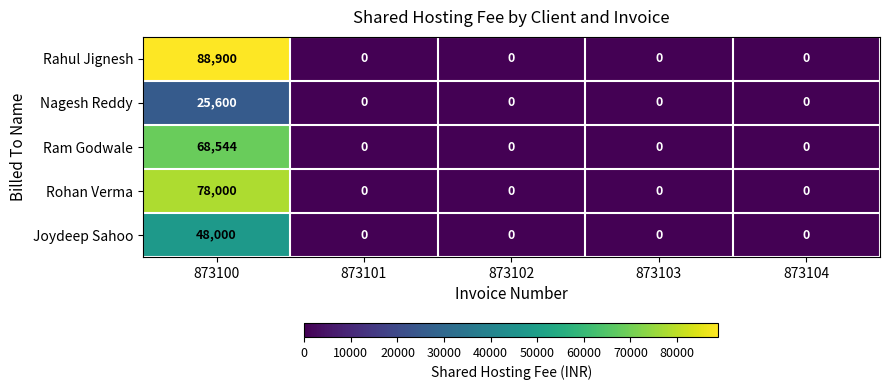

List the series in order of their peak value, highest first.

Rahul Jignesh, Rohan Verma, Ram Godwale, Joydeep Sahoo, Nagesh Reddy